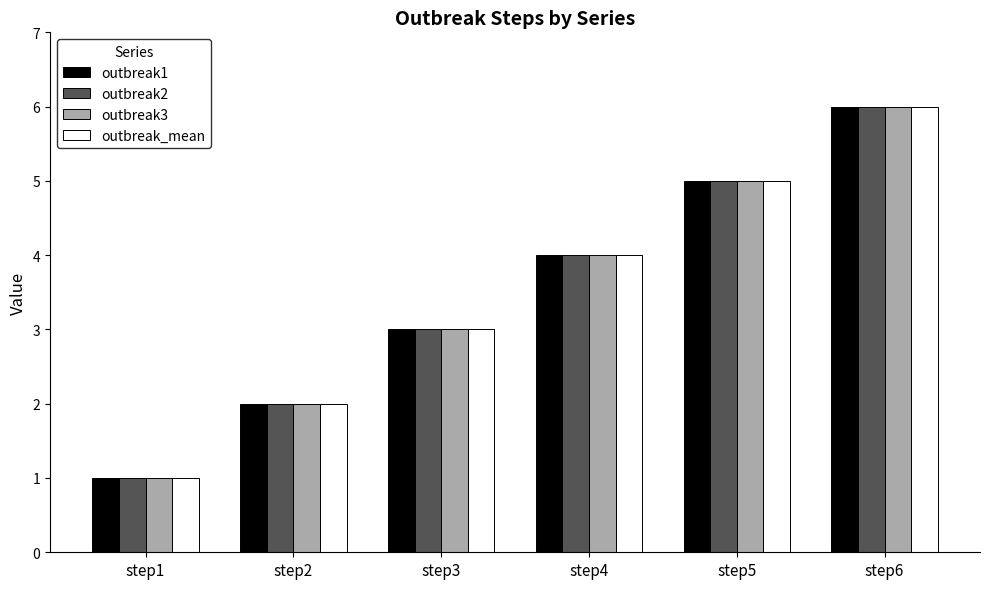

What is the difference between the second highest and second lowest values in the outbreak2 series?

3